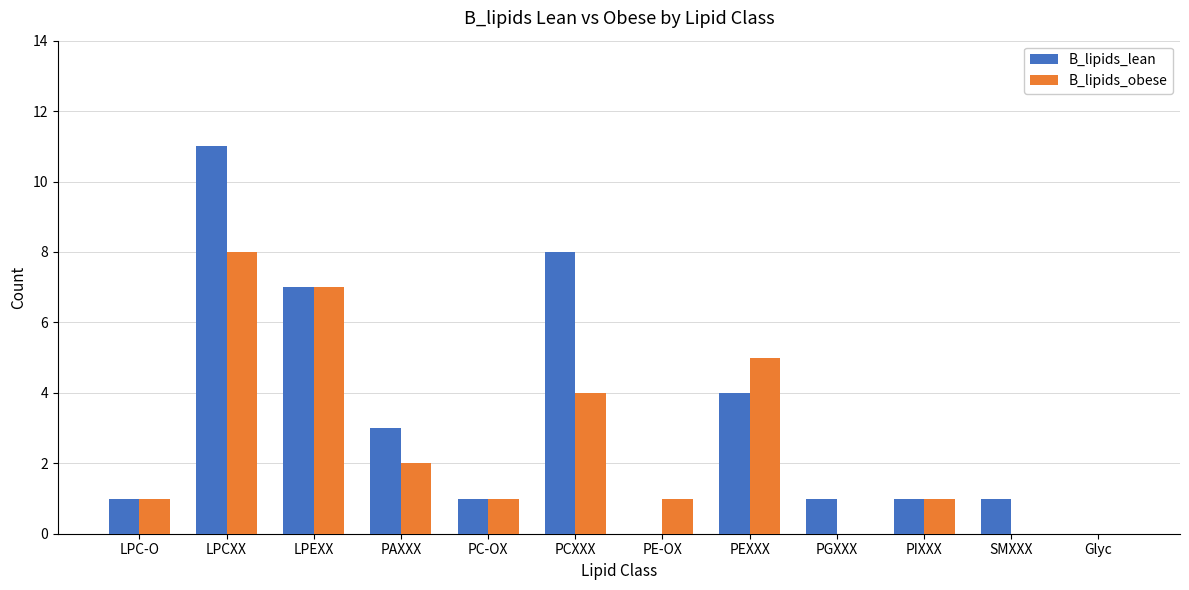

Reading left to right, transcribe all the data shown in this chart.

B_lipids_lean: LPC-O=1	LPCXX=11	LPEXX=7	PAXXX=3	PC-OX=1	PCXXX=8	PE-OX=0	PEXXX=4	PGXXX=1	PIXXX=1	SMXXX=1	Glyc=0
B_lipids_obese: LPC-O=1	LPCXX=8	LPEXX=7	PAXXX=2	PC-OX=1	PCXXX=4	PE-OX=1	PEXXX=5	PGXXX=0	PIXXX=1	SMXXX=0	Glyc=0